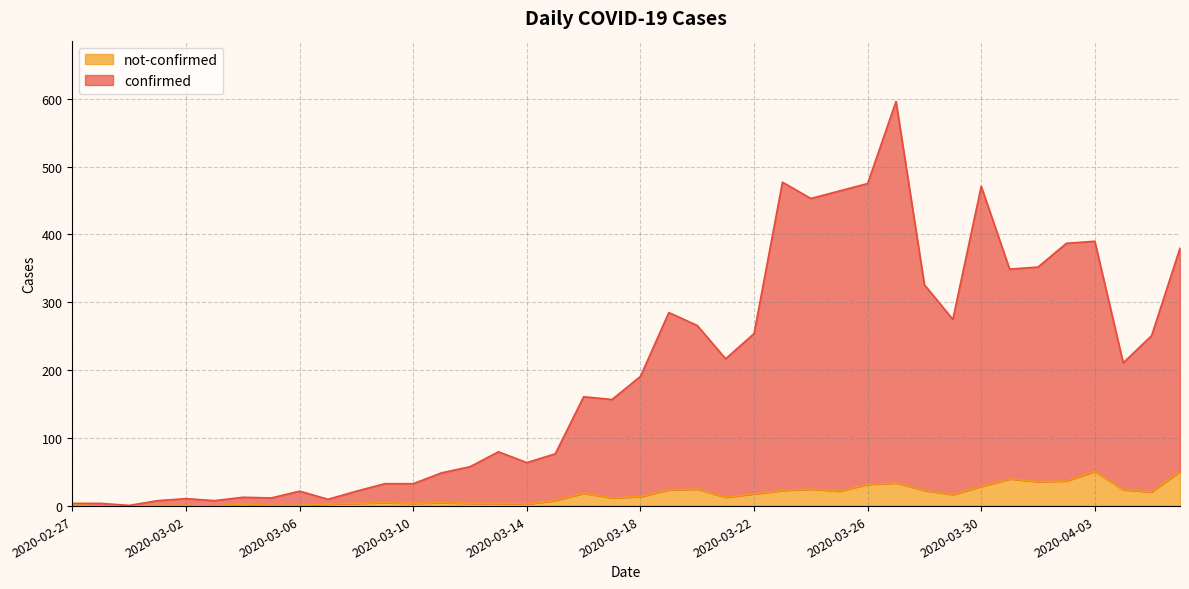

In confirmed, how many points are lower than both neighbors (excluding endpoints)?

11